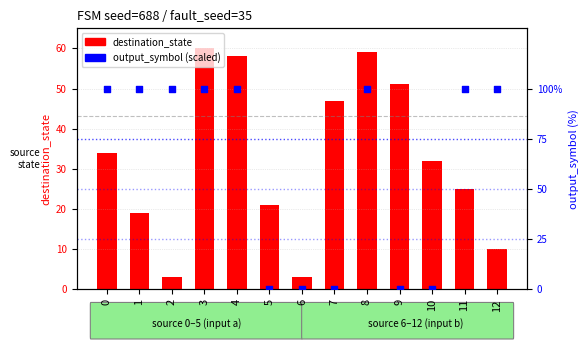

Which series contains the highest Y value?

output_symbol (input=a)